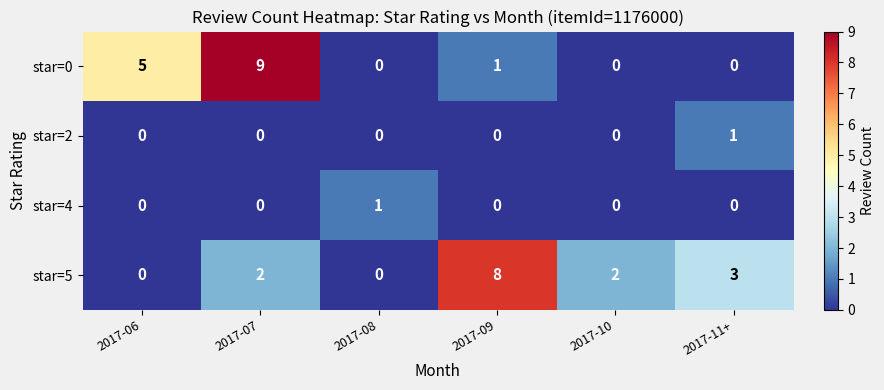

Count the star=4 values in the range 0 to 1.

6